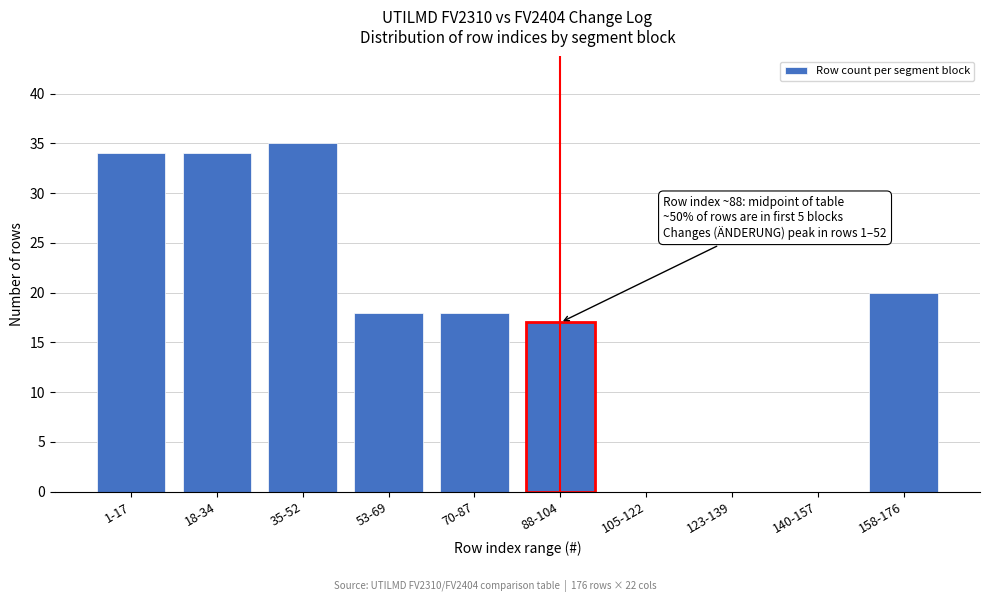

Reading left to right, extract all data points from this chart.

1-17=34	18-34=34	35-52=35	53-69=18	70-87=18	88-104=17	105-122=0	123-139=0	140-157=0	158-176=20